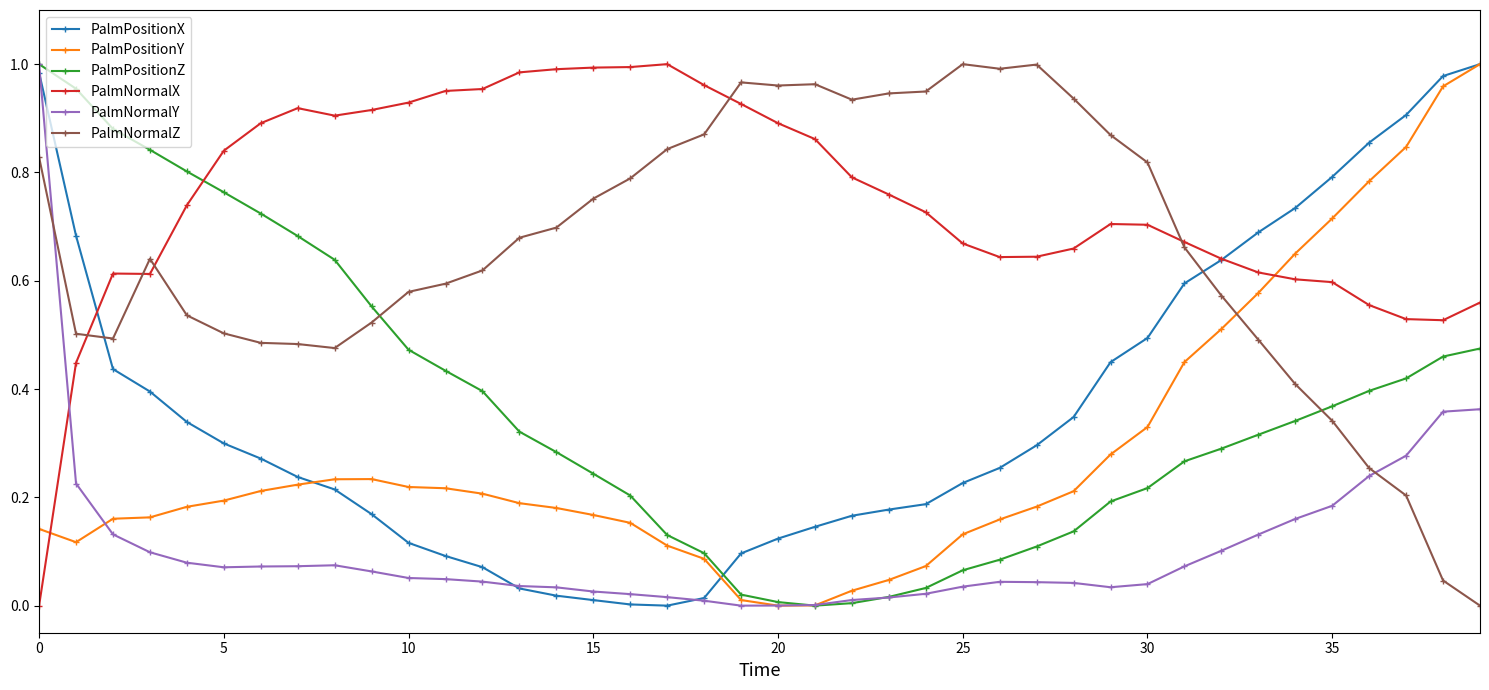

How many categories are shown in the chart?

40